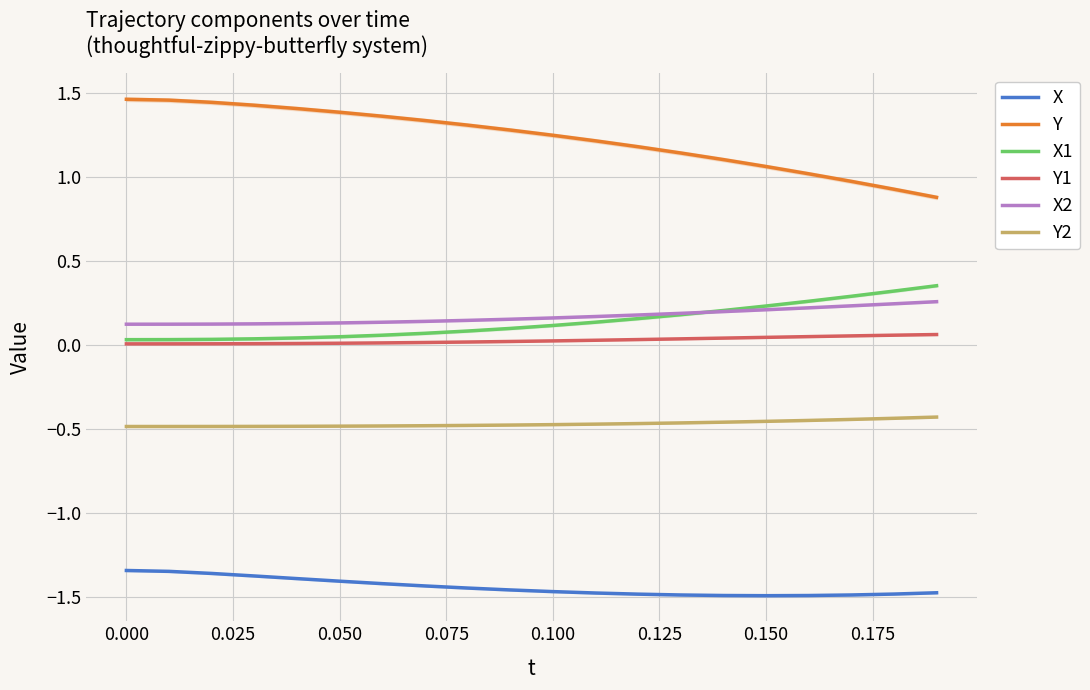

How many lines are shown in the chart?

6